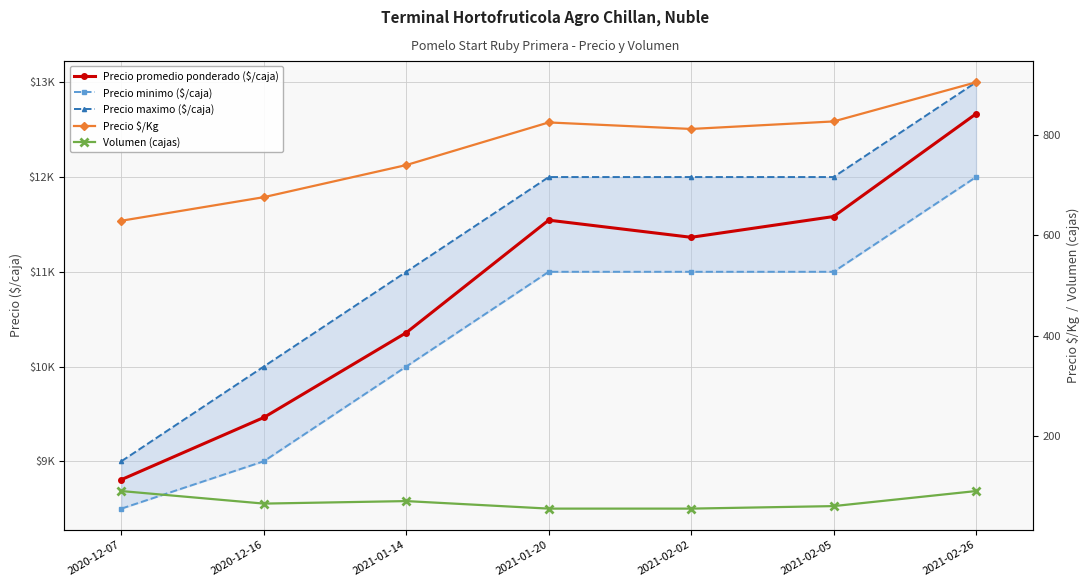

How many Precio maximo ($/caja) values are between 10000 and 12000?

5